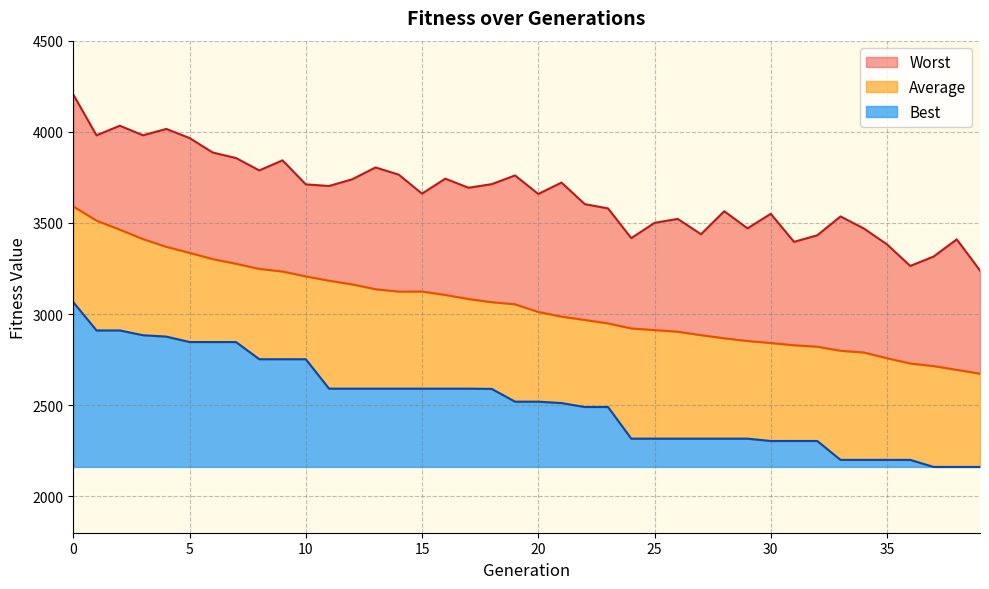

True or false: Best has a value of 3383.1 at 38.

False